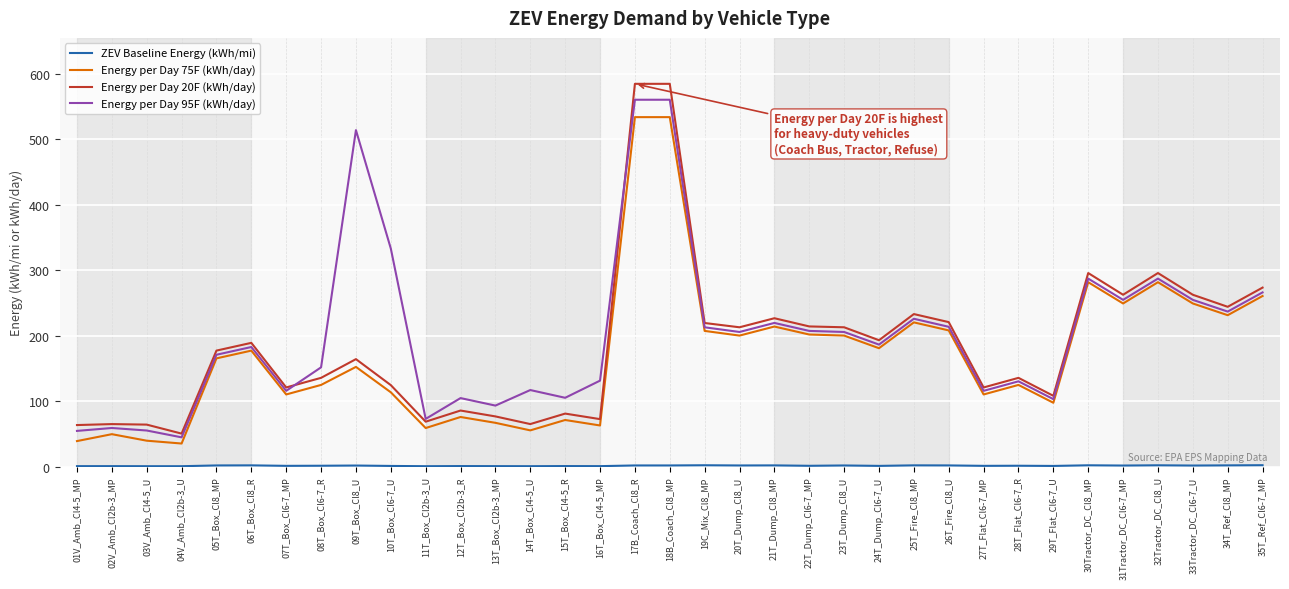

What is the difference between the maximum and minimum values in the Energy per Day 95F (kWh/day) series?

515.7